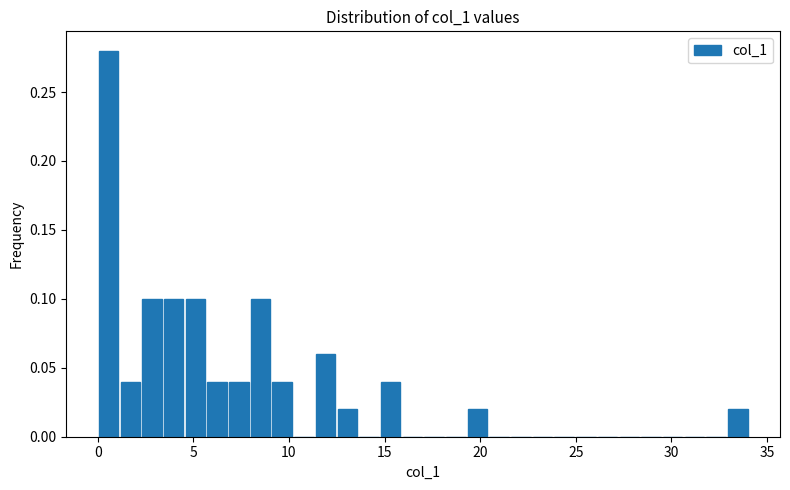

Read against the x-axis, roughly where is the centre of the tallest bar?

0.5